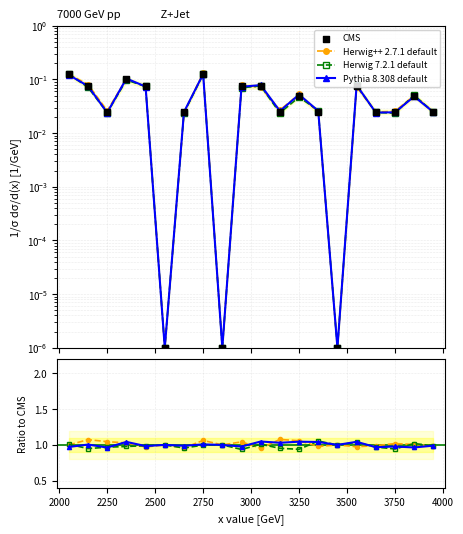

Which series reaches the minimum Y coordinate?

CMS